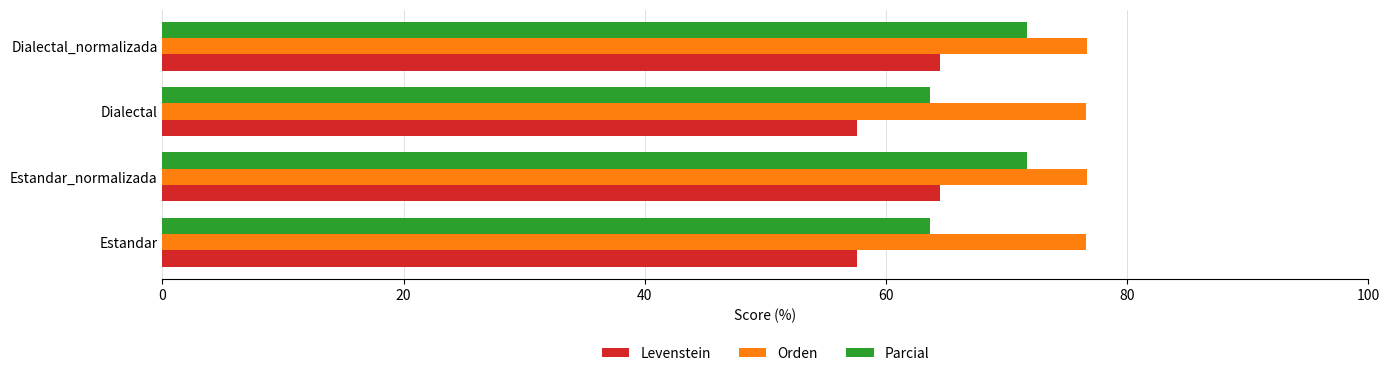

What is the sum of all Orden values?

306.5